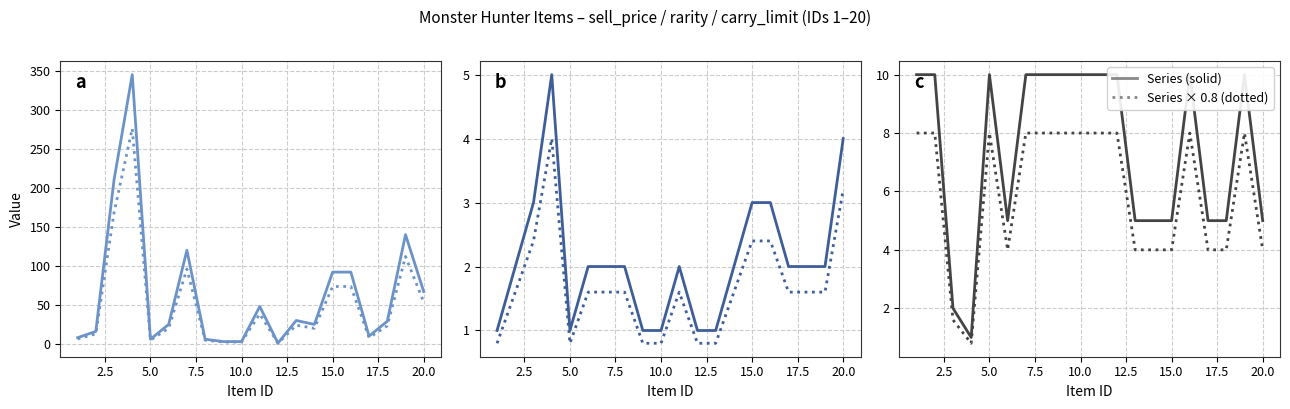

What is the greatest value displayed?

345.0